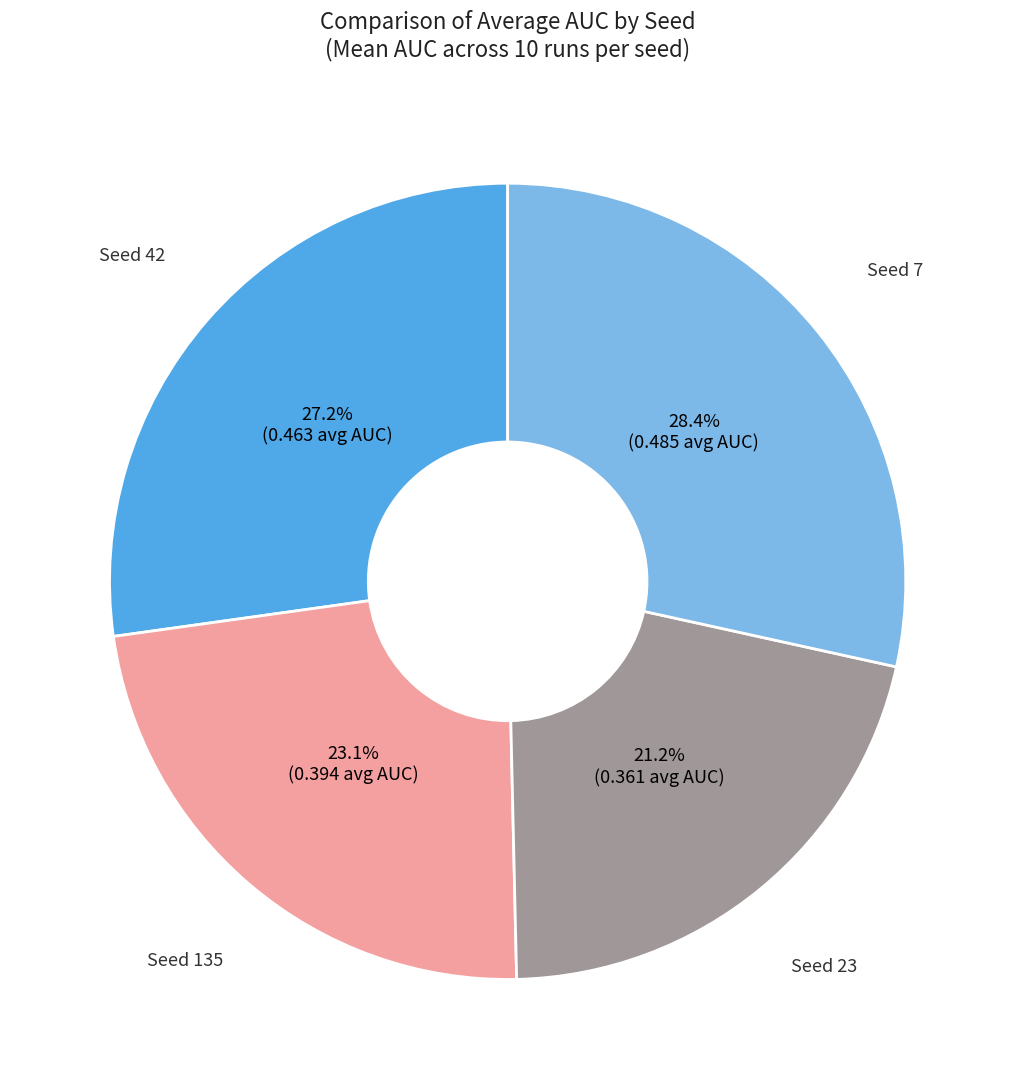

Combined, what portion of the pie is Seed 42 and Seed 135?

50.4%